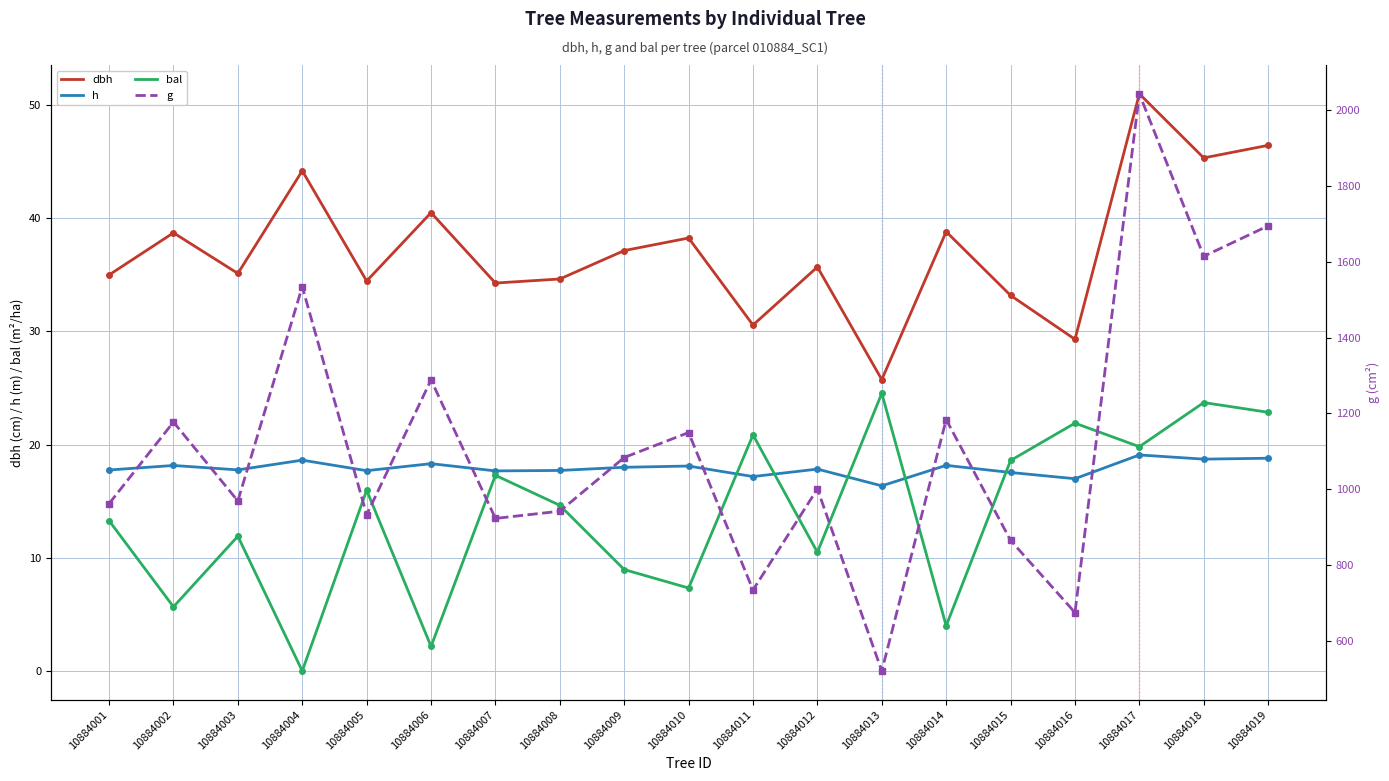

At which category is the sum across all series the highest?

10884017